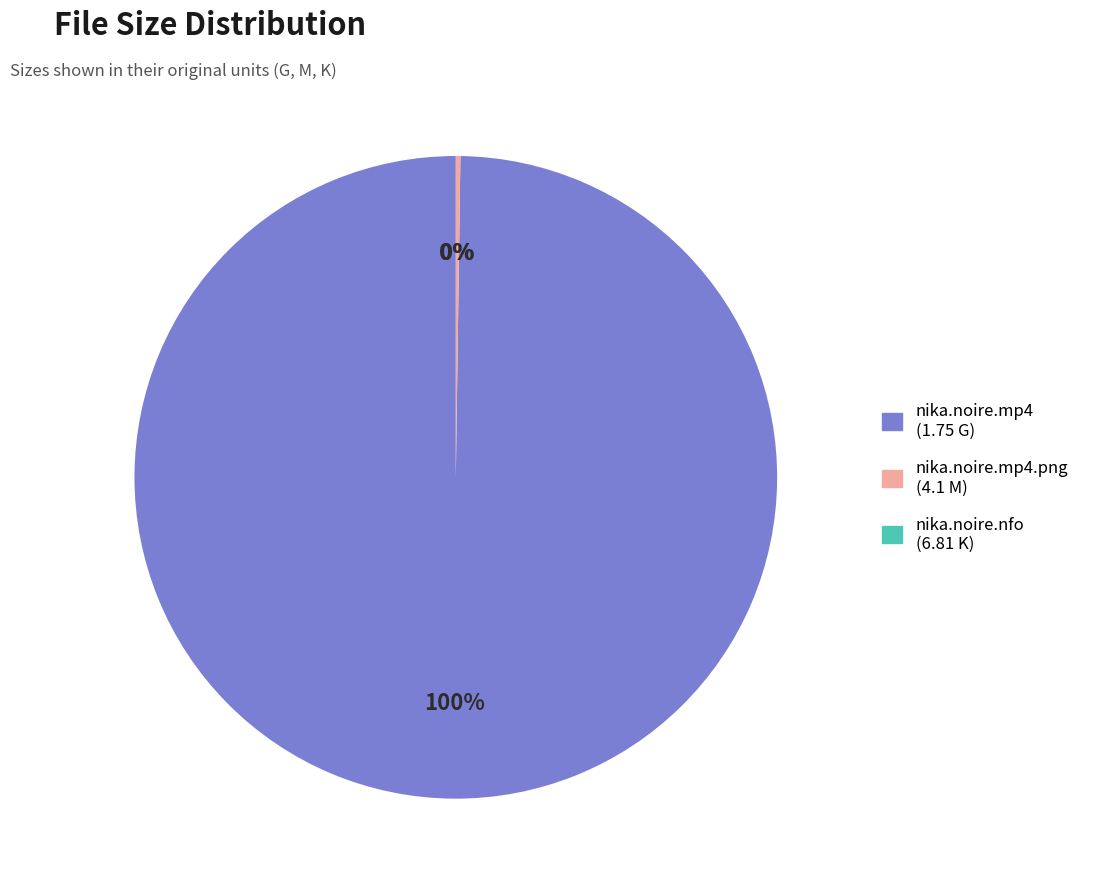

Is there any slice that represents more than half of the pie?

Yes